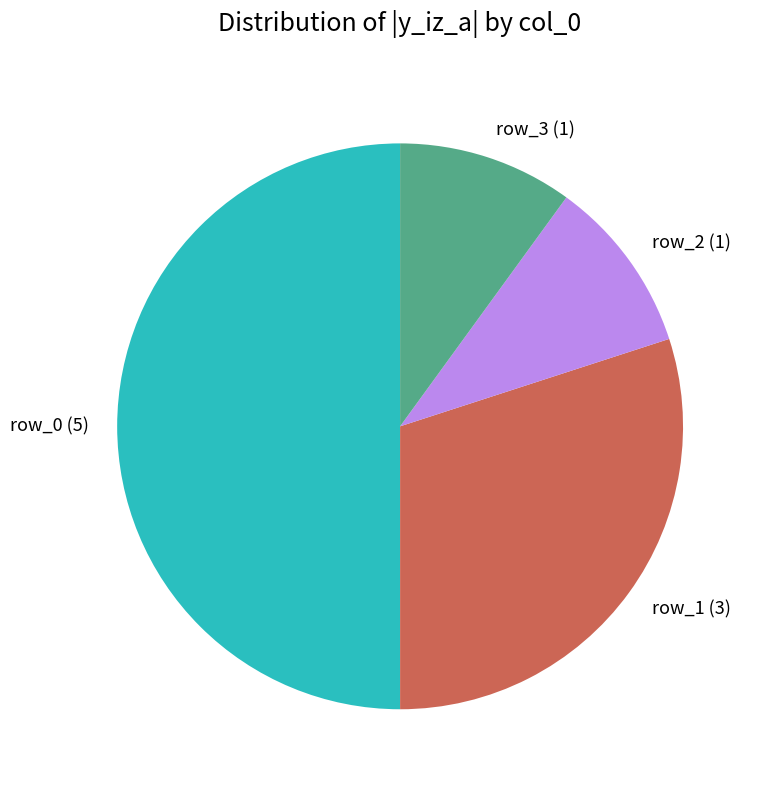

How many segments does this pie chart have?

4